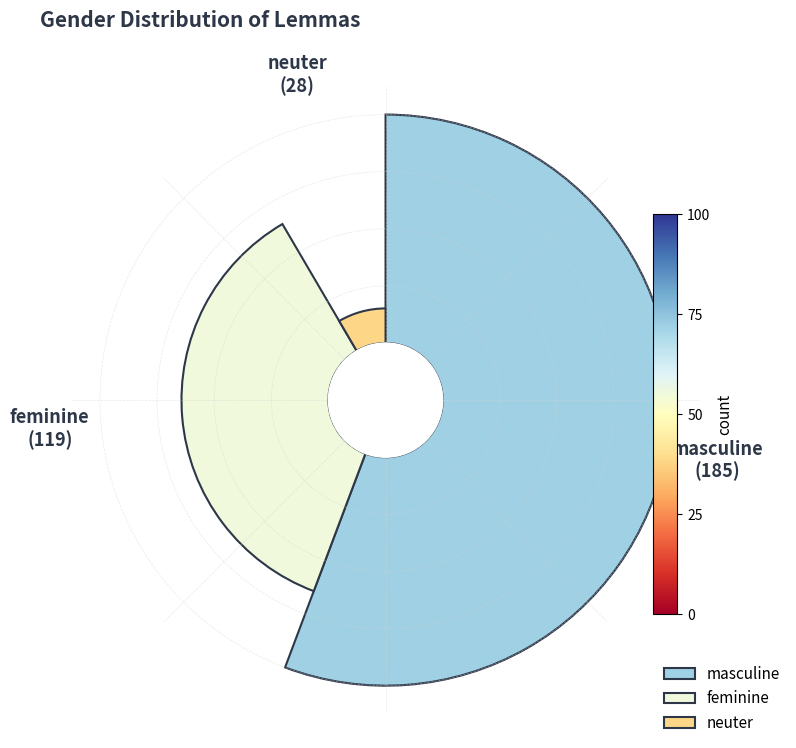

Is it true that masculine is 56% of the pie?

True